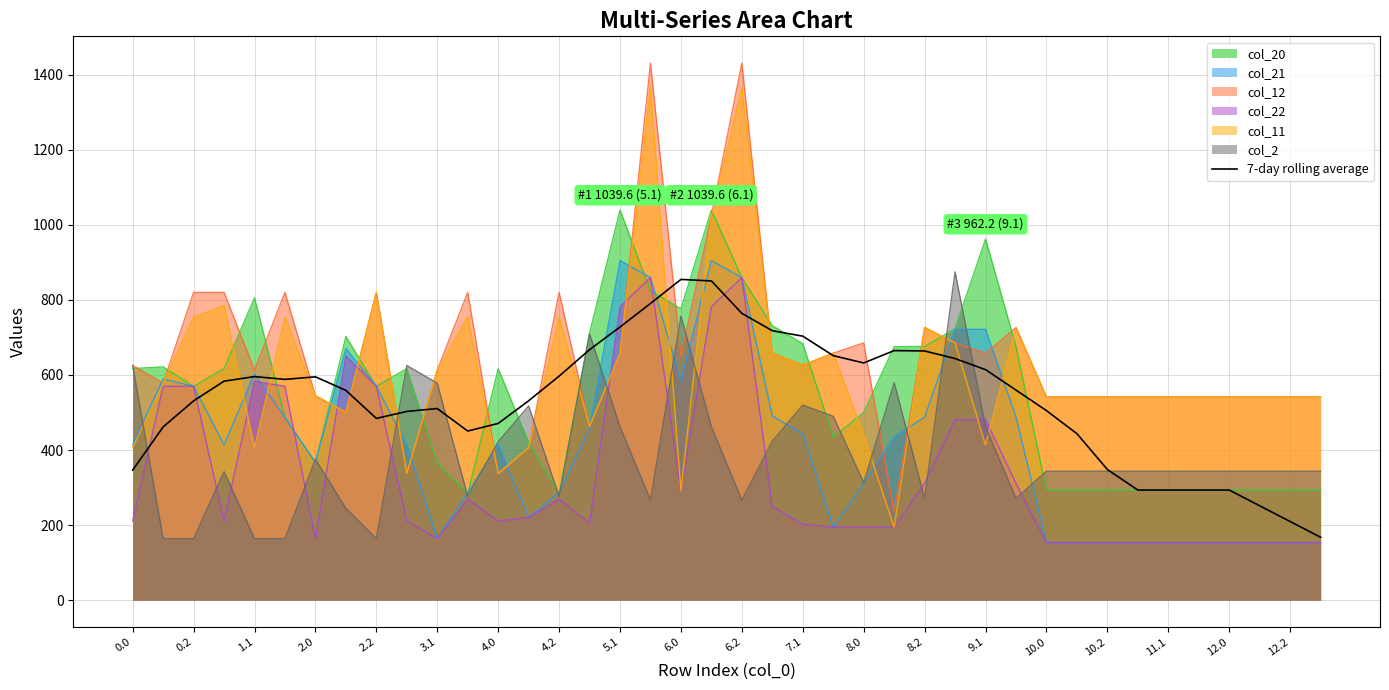

What is the minimum value shown in the chart?

153.6